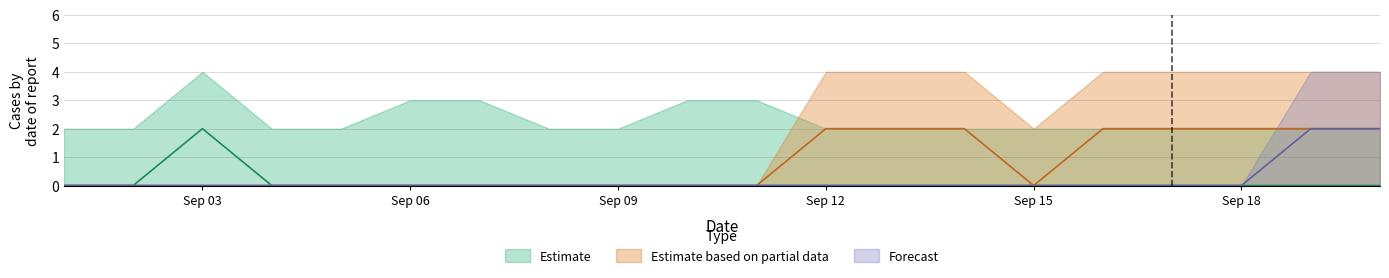

Which has a higher value, 2022-09-09 or 2022-09-19?

2022-09-09